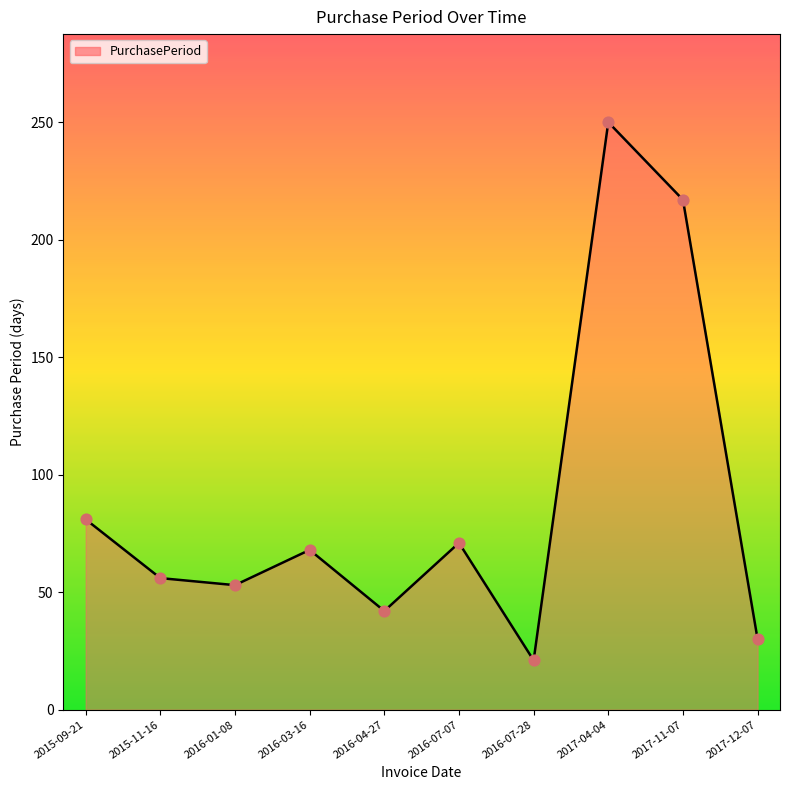

What is the ratio of the value at 2015-11-16 to the value at 2016-07-07?

0.8